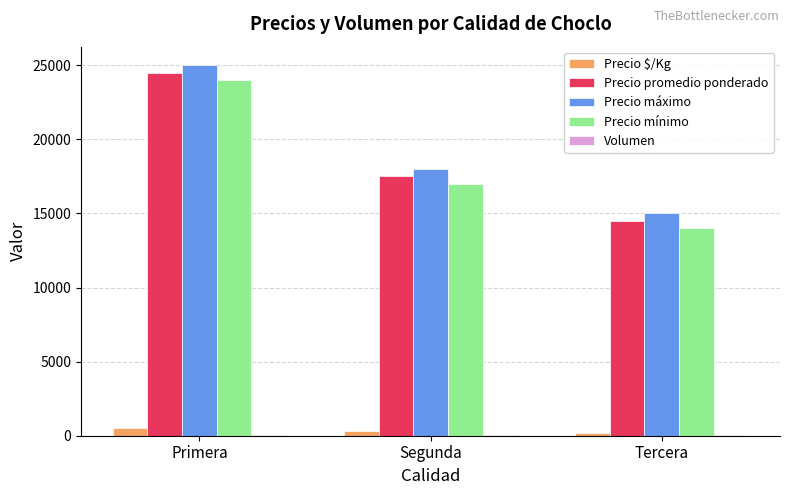

The Precio mínimo series shows 9670 at Segunda. True or false?

False